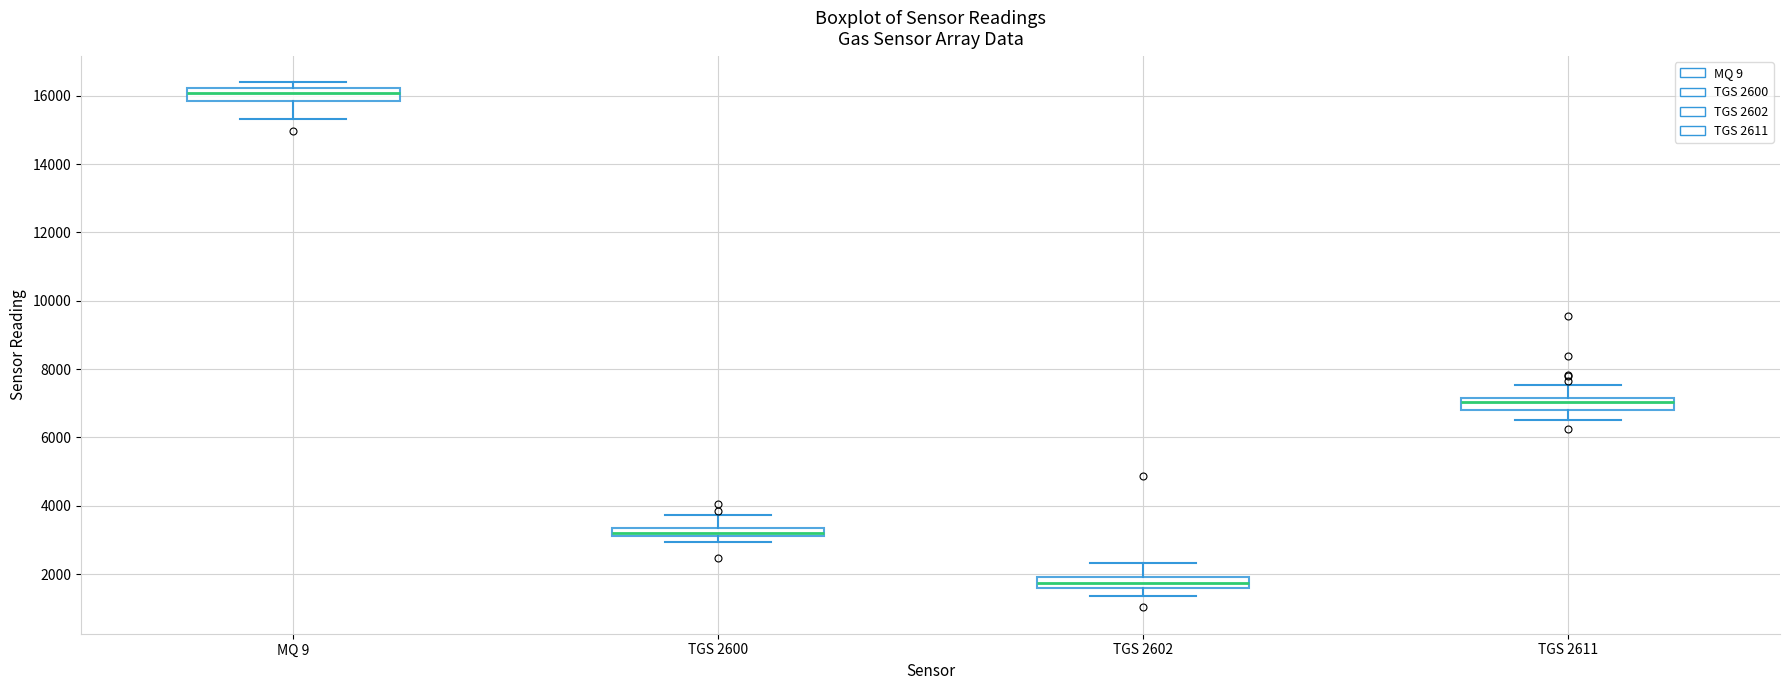

Where does the upper whisker of the box for TGS 2602 end on the y-axis? The values are not printed on the chart, so give them approximately, as read against the axis.

2400